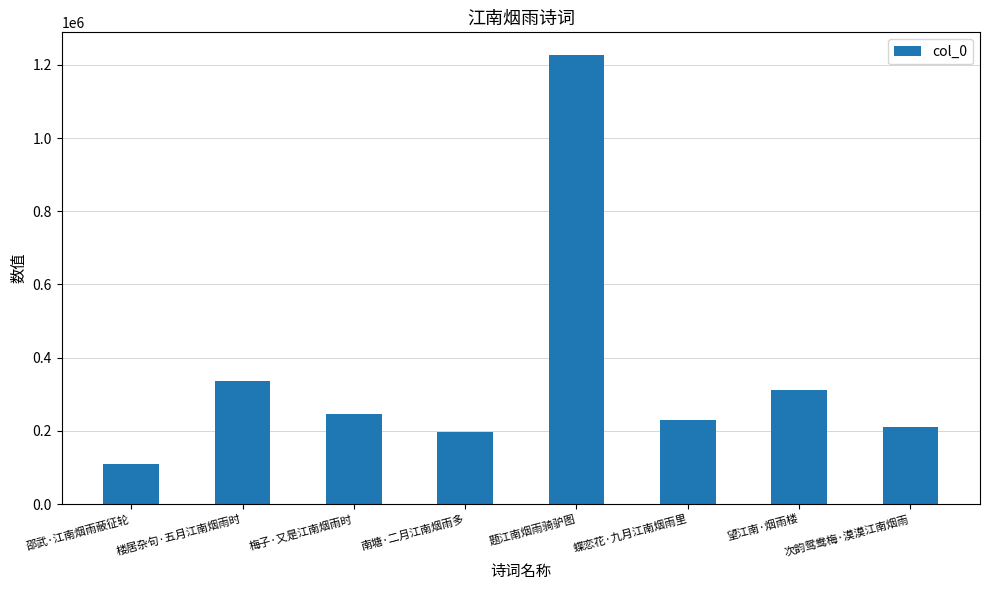

Which has a higher value, 望江南·烟雨楼 or 梅子·又是江南烟雨时?

望江南·烟雨楼